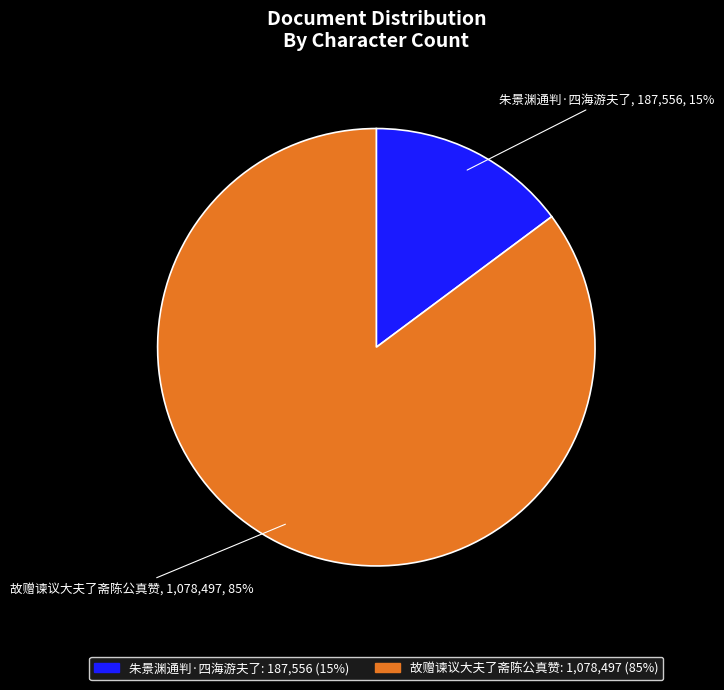

How many slices are in this pie chart?

2